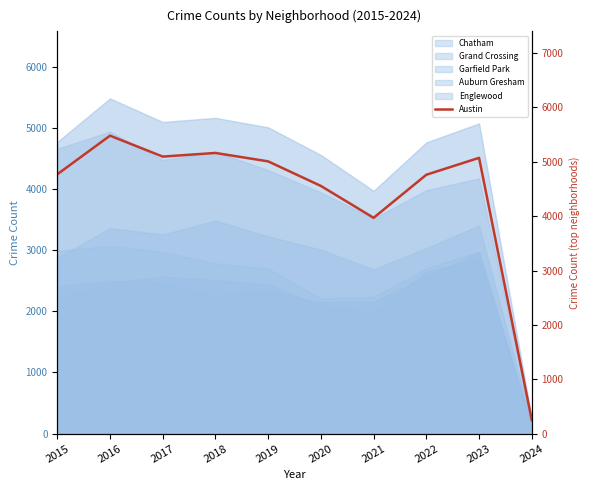

Rank the categories by value from lowest to highest.

2024, 2021, 2020, 2022, 2015, 2019, 2023, 2017, 2018, 2016